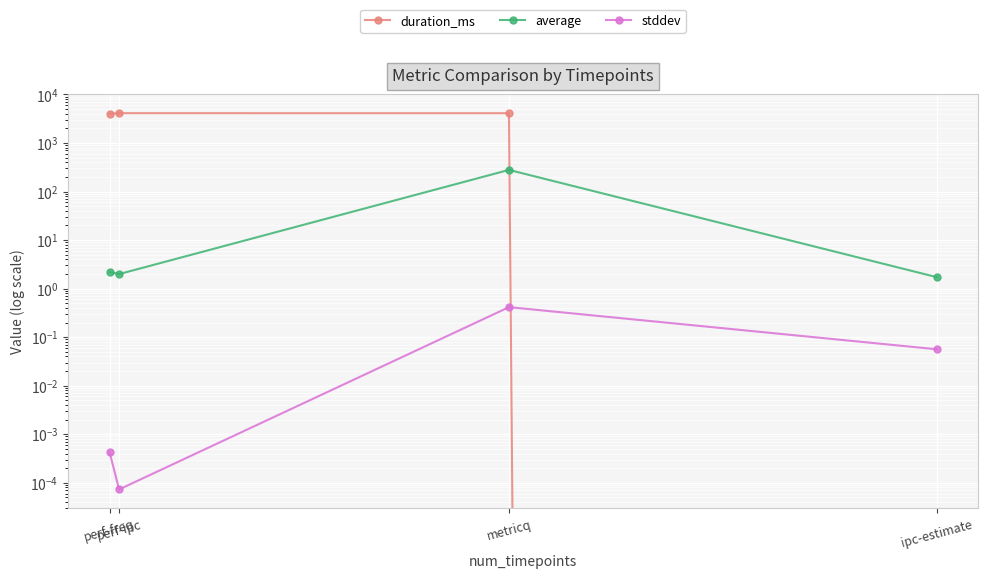

Is the value of average at metricq greater than the value of stddev at perf-freq?

Yes